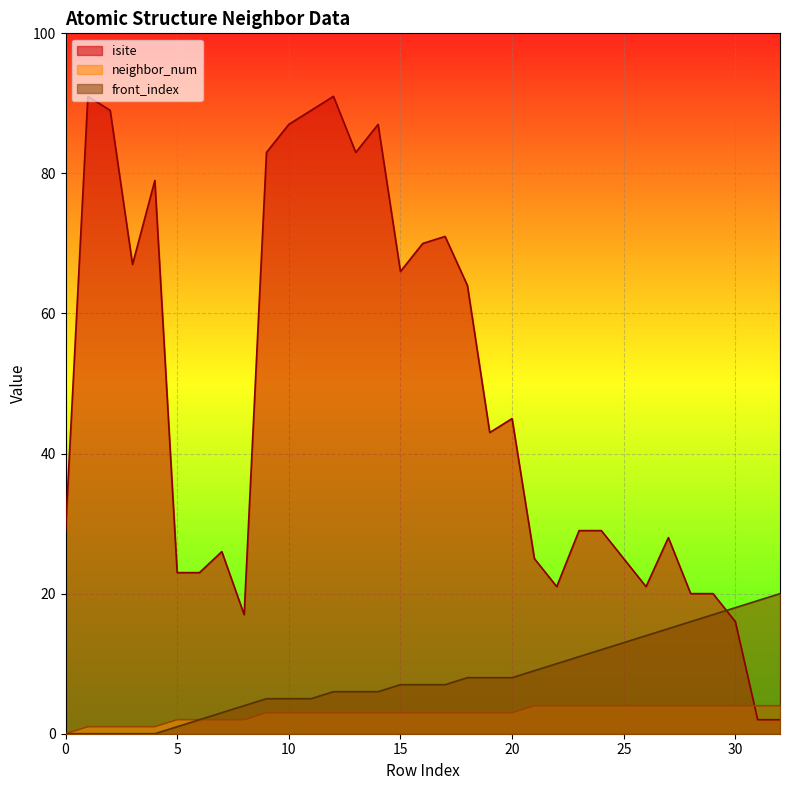

Reading right to left, extract all data points from this chart.

isite: 2	2	16	20	20	28	21	25	29	29	21	25	45	43	64	71	70	66	87	83	91	89	87	83	17	26	23	23	79	67	89	91	29
neighbor_num: 4	4	4	4	4	4	4	4	4	4	4	4	3	3	3	3	3	3	3	3	3	3	3	3	2	2	2	2	1	1	1	1	0
front_index: 20	19	18	17	16	15	14	13	12	11	10	9	8	8	8	7	7	7	6	6	6	5	5	5	4	3	2	1	0	0	0	0	0